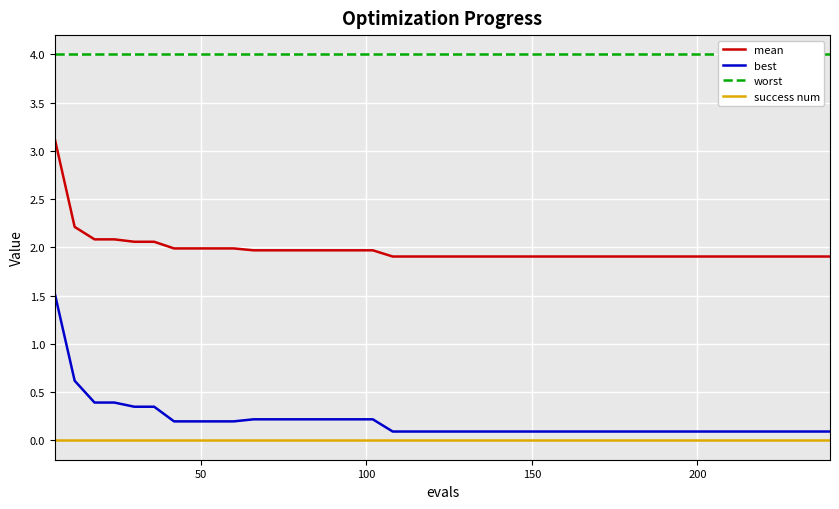

True or false: worst and best intersect in this chart.

False